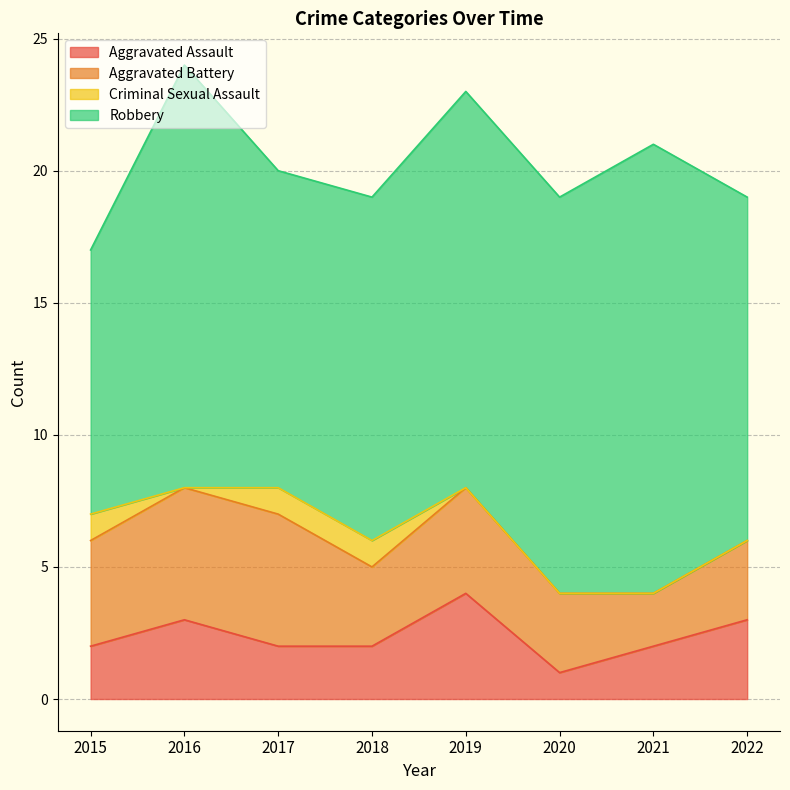

Is it true that Aggravated Battery equals 4 at 2019?

True